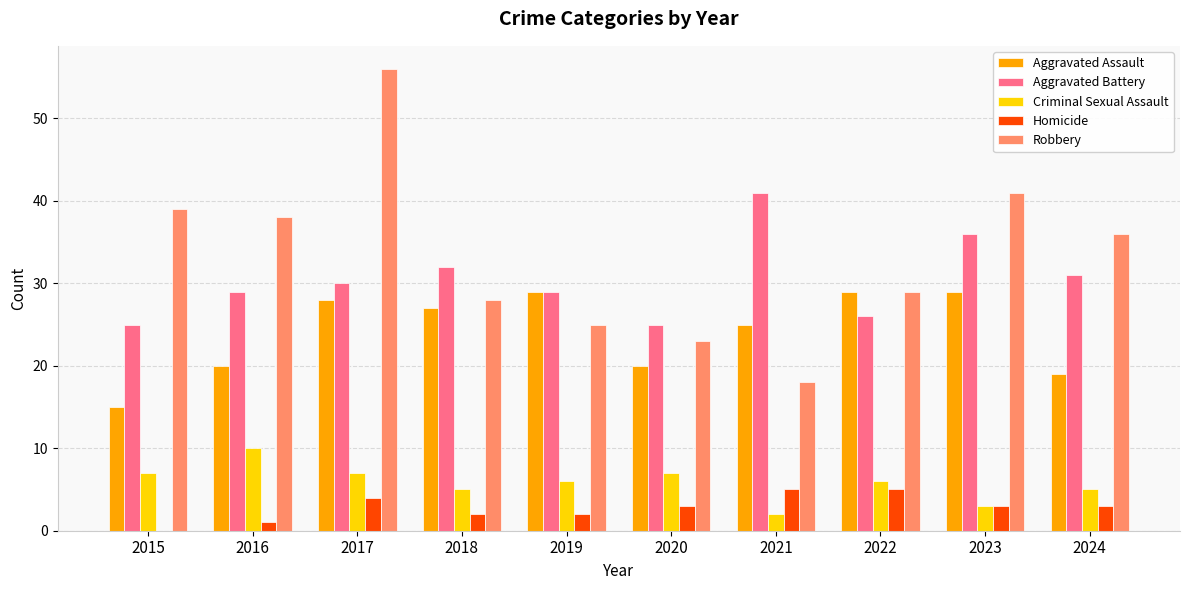

What is the sum of all Aggravated Battery values?

304